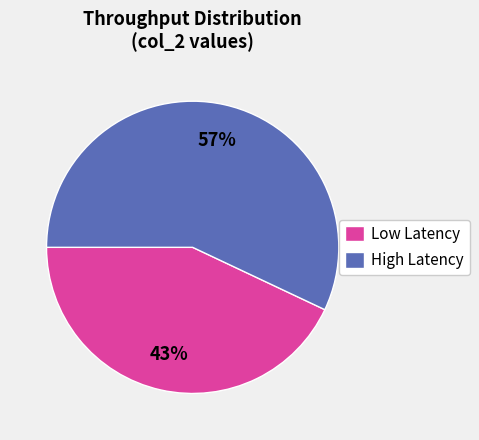

Is there a majority slice in this chart?

Yes